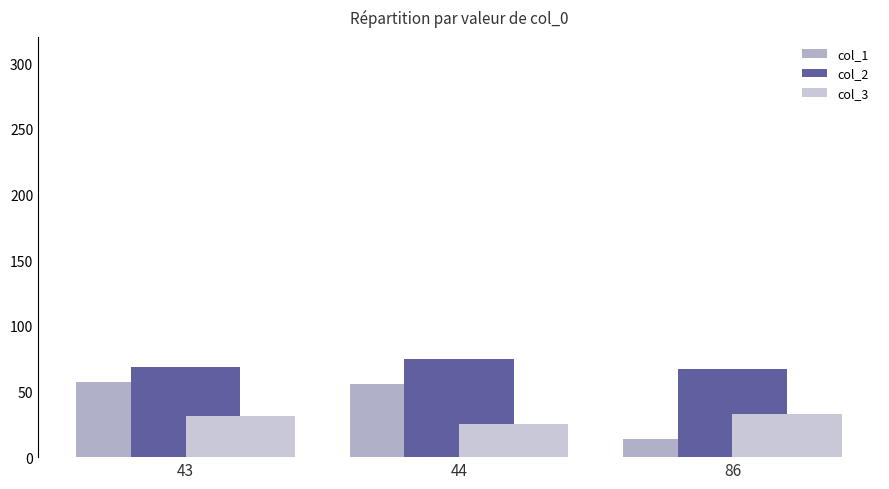

At which label does col_1 first exceed 56?

43